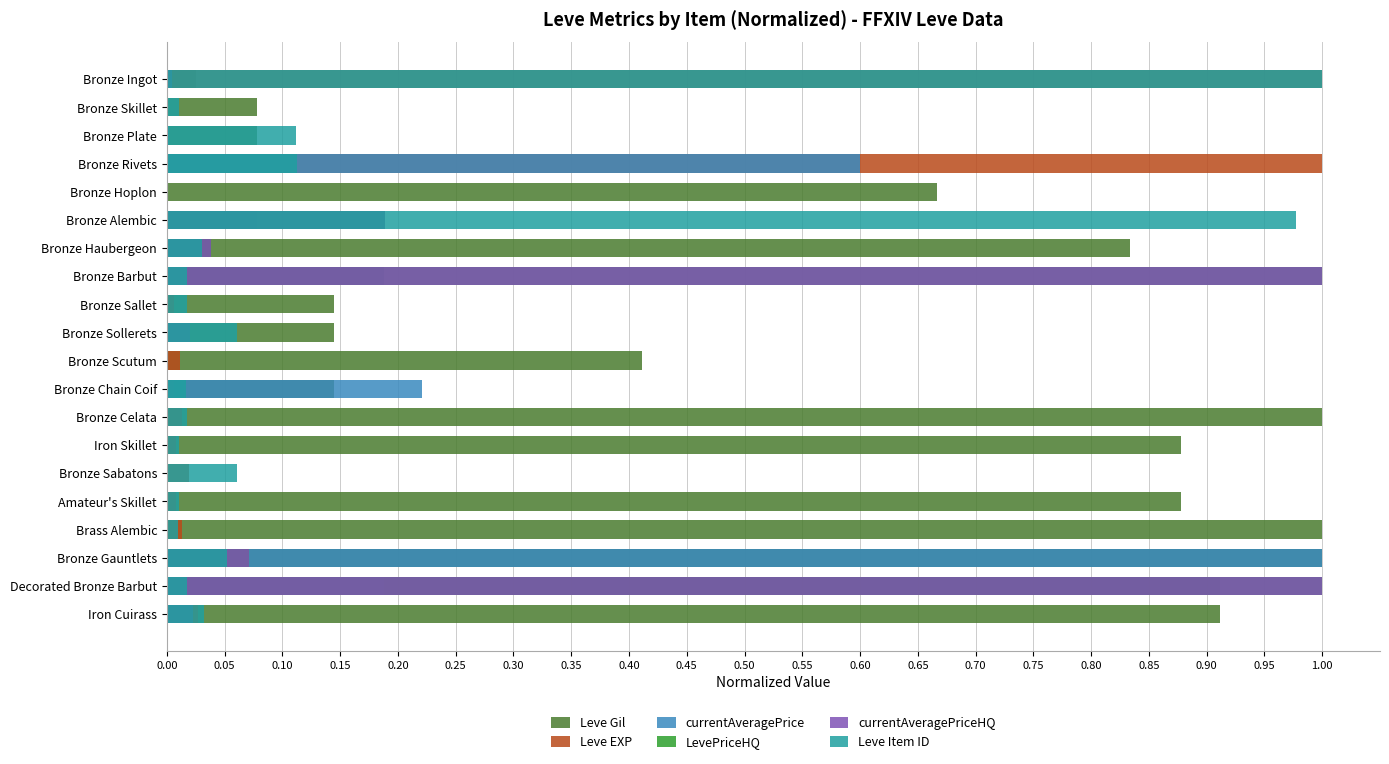

Which series has the widest spread of values?

Leve Gil